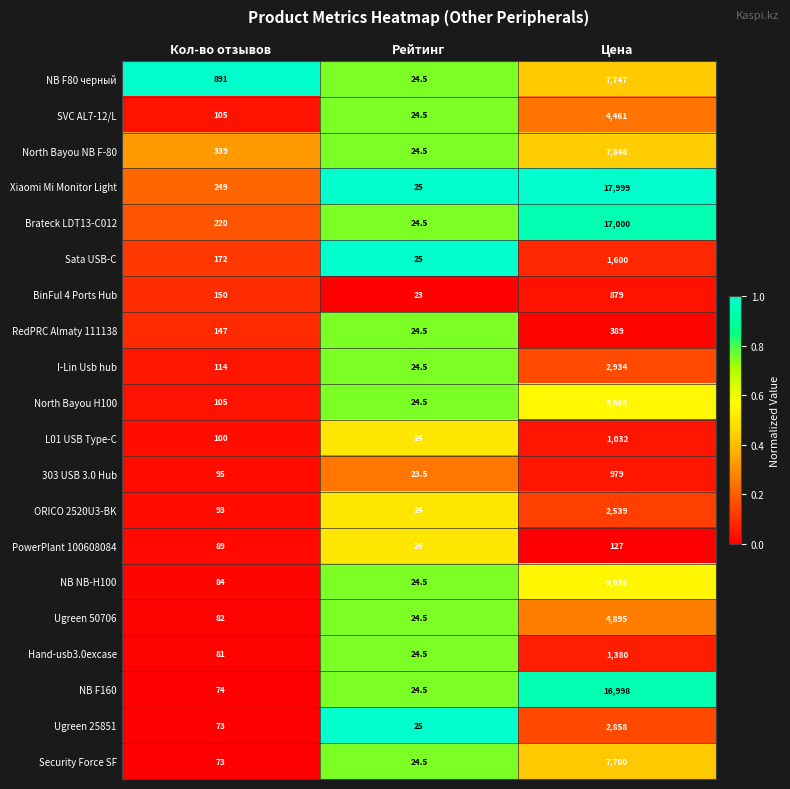

At which category is the sum across all series the highest?

Цена